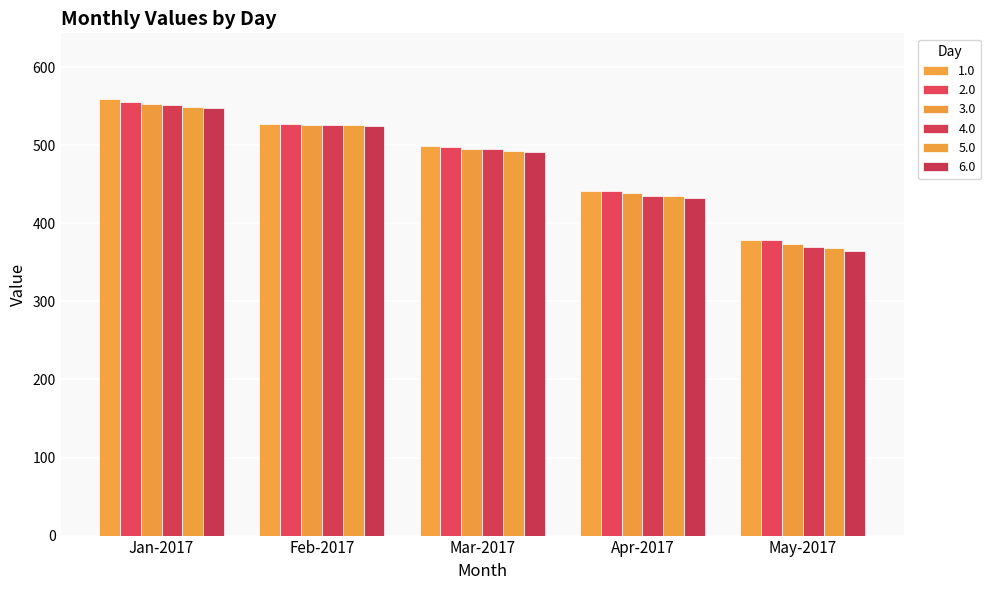

Which label corresponds to the largest value in the chart?

Jan-2017